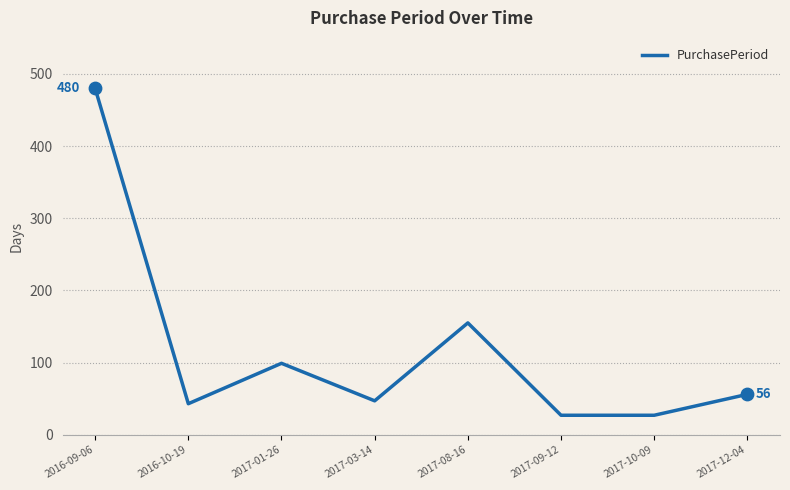

What is the ratio of the value at 2017-03-14 to the value at 2017-10-09?

1.7